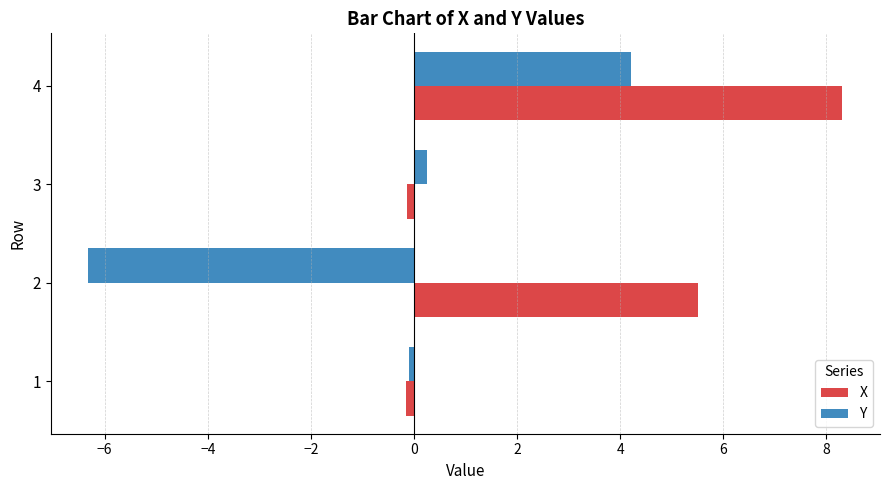

Which series has the widest spread of values?

Y